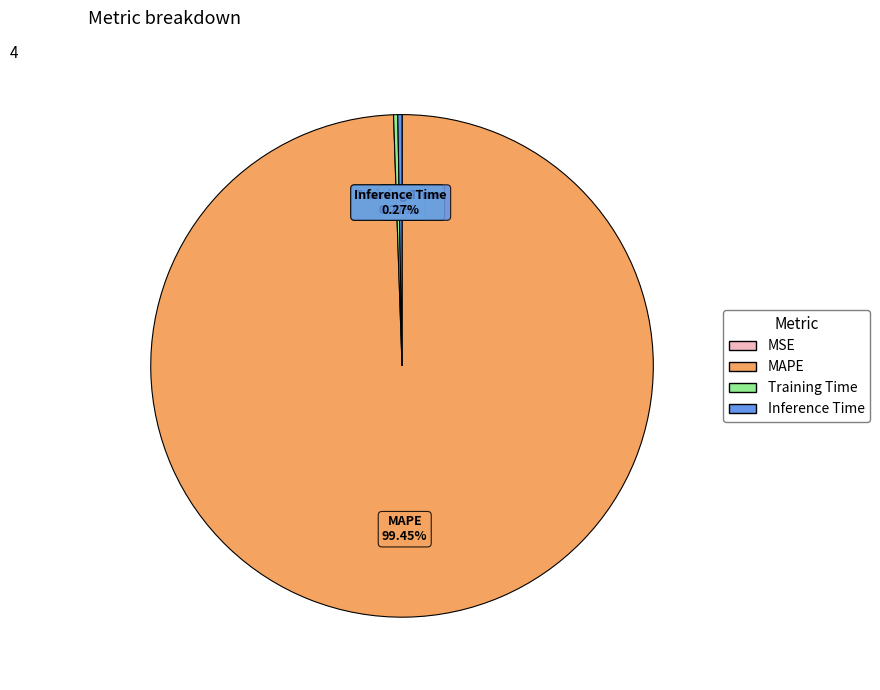

To the nearest percent, what is the difference between the largest and smallest slice percentages?

99%